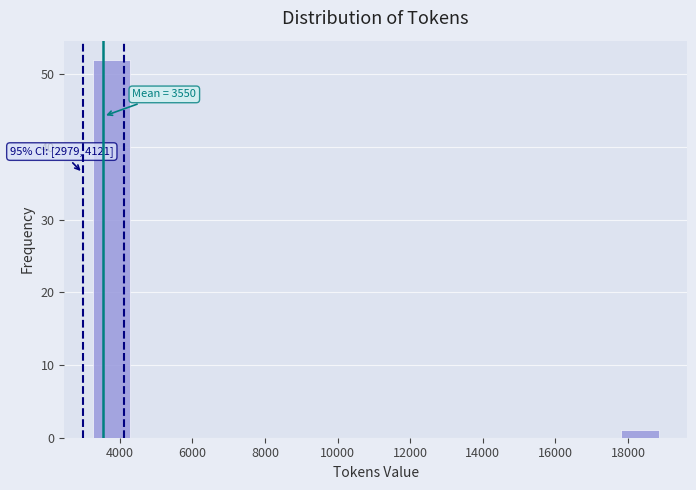

Which range on the x-axis has the tallest bar?

3200 to 4200